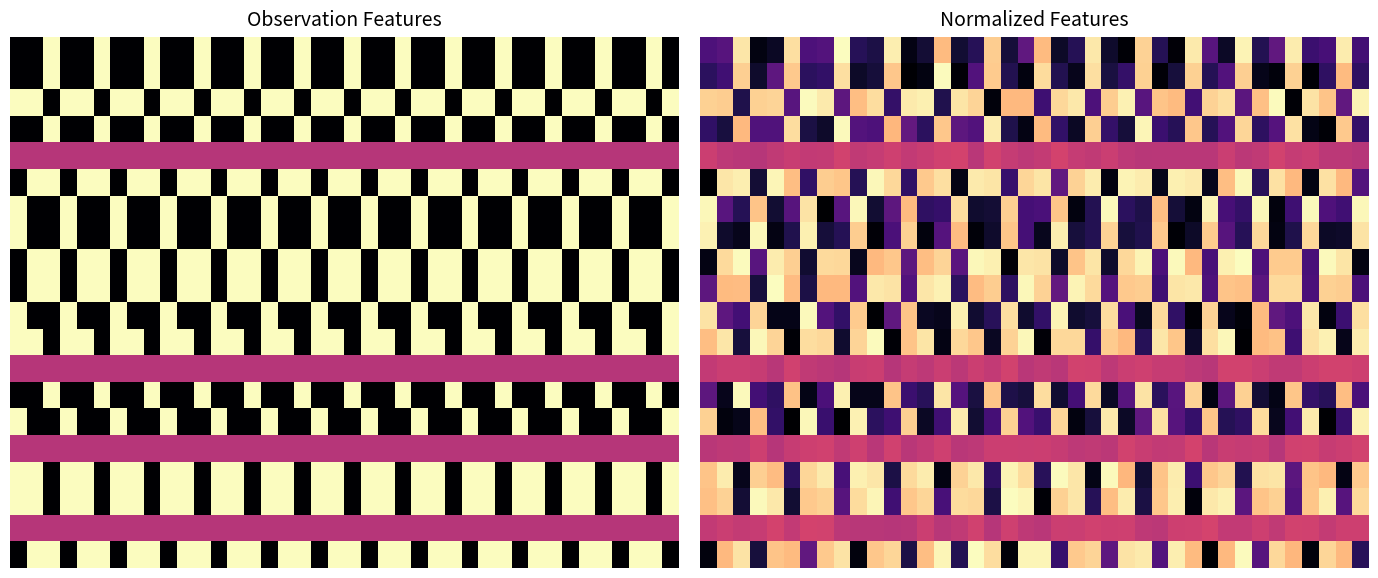

Which has a higher value, 8 or 7?

8